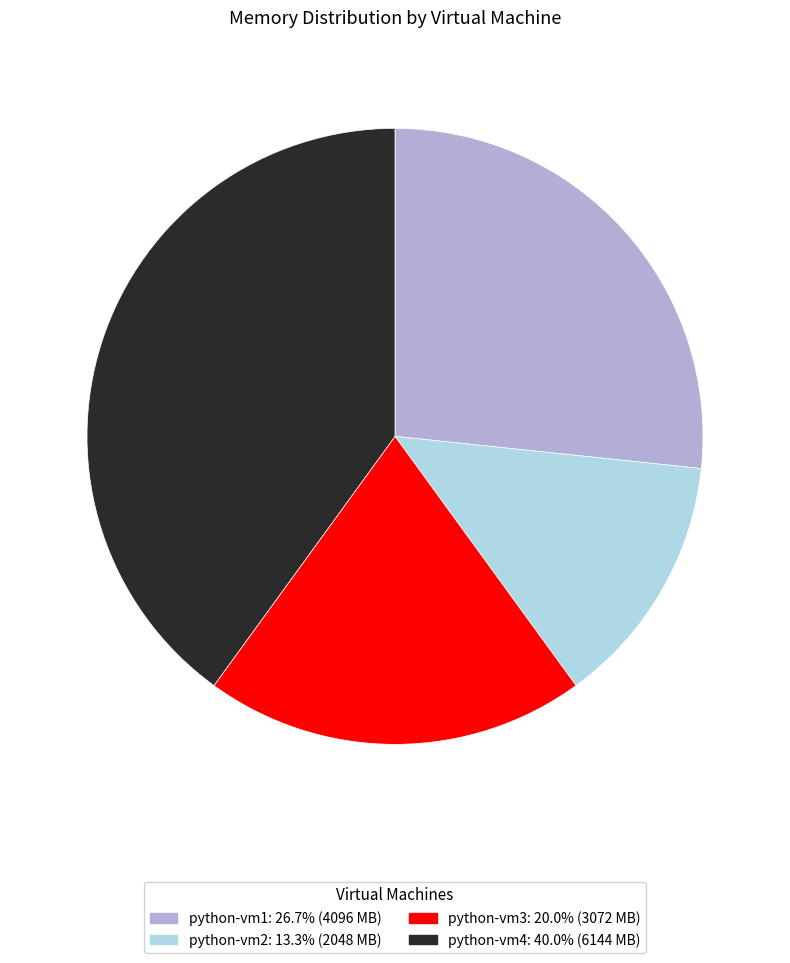

How many segments does this pie chart have?

4